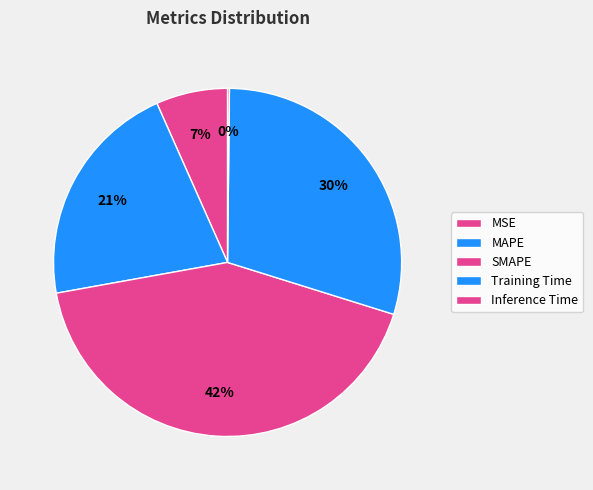

Is there any slice that represents more than half of the pie?

No